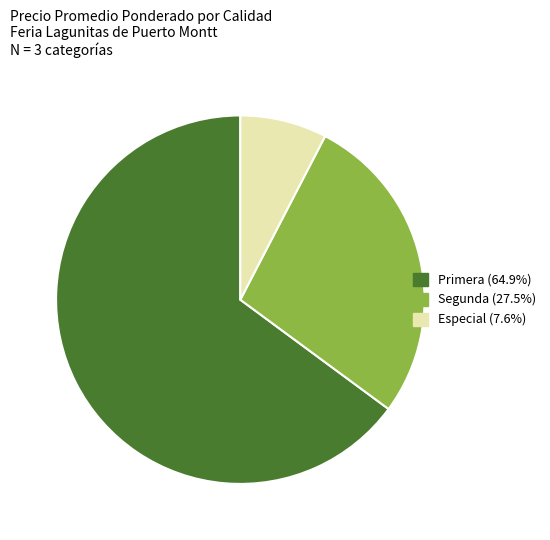

Does any single category account for the majority?

Yes